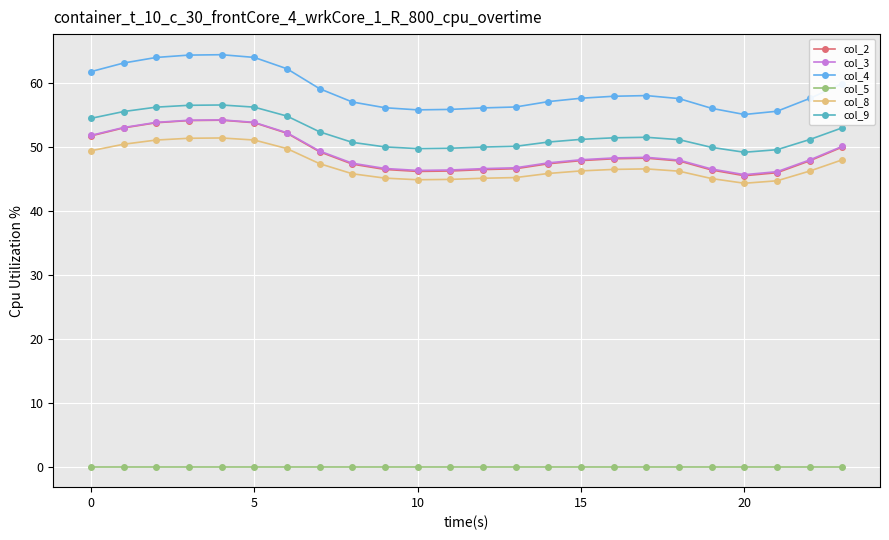

Is this an area chart (filled region under the line)?

No